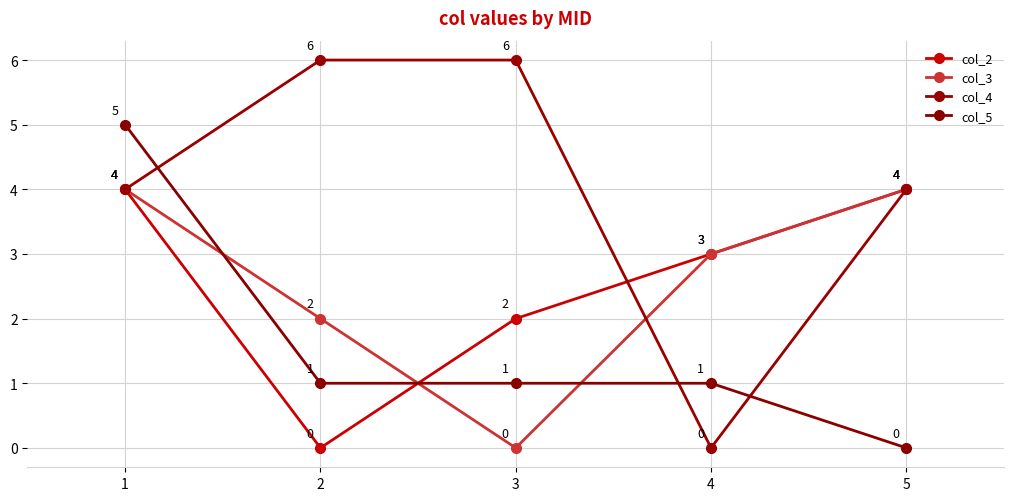

Which series has the widest spread of values?

col_4